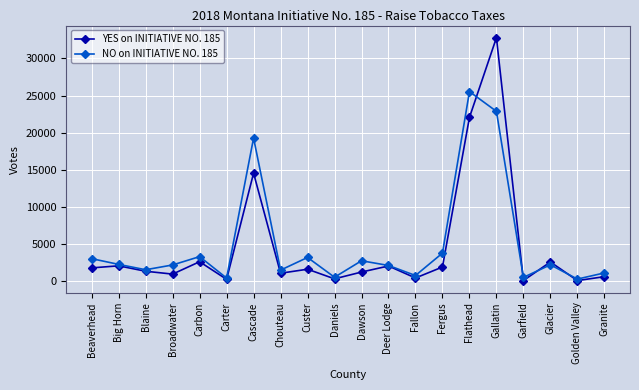

In YES on INITIATIVE NO. 185, how many points are higher than both neighbors (excluding endpoints)?

7